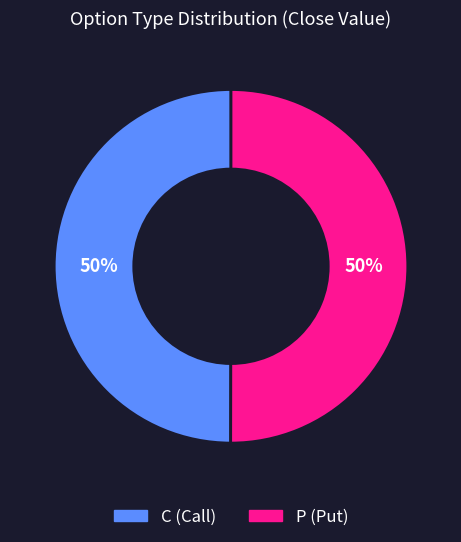

The C slice represents 50% of the pie. True or false?

True